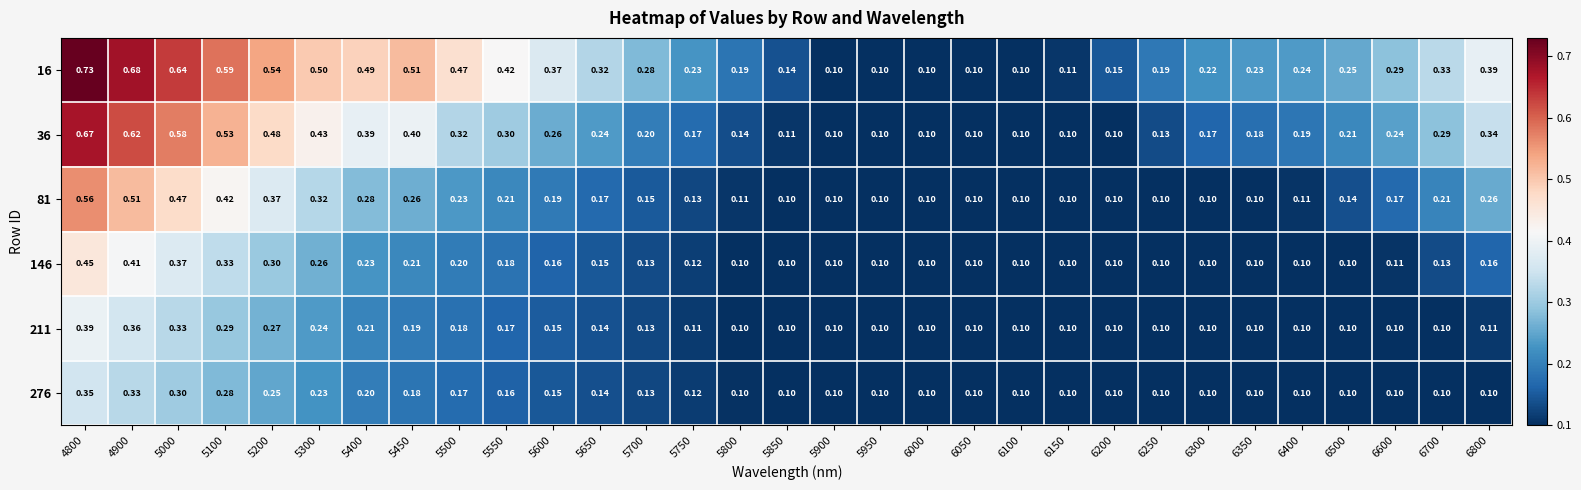

Is the value of 276 at 6600 greater than the value of 16 at 6150?

No